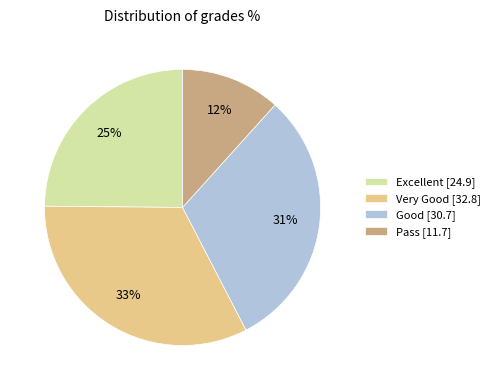

Do Very Good [32.8] and Pass [11.7] together represent more than half of the pie?

No